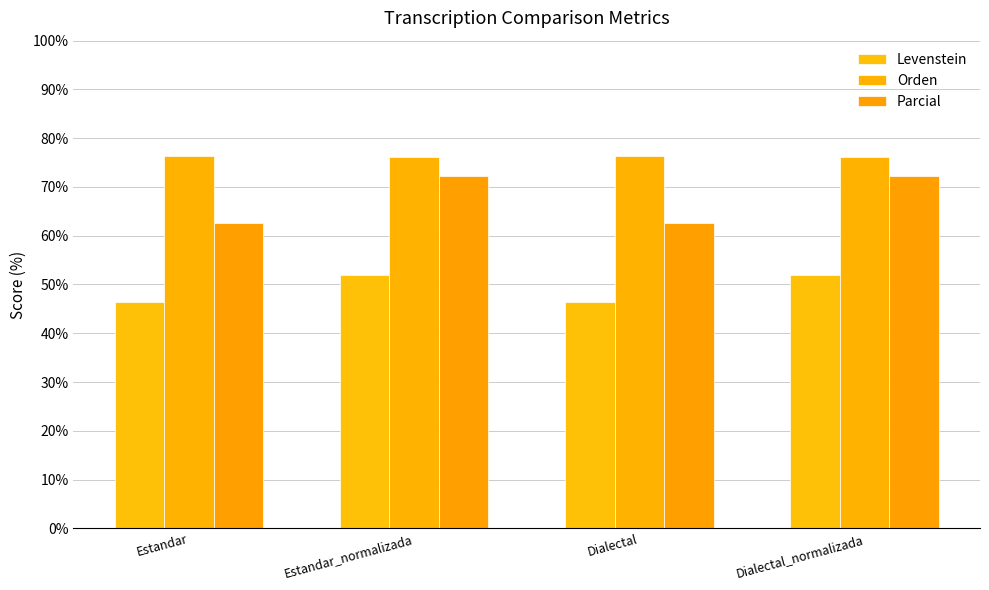

The value of Parcial at Dialectal_normalizada is 118.9. True or false?

False